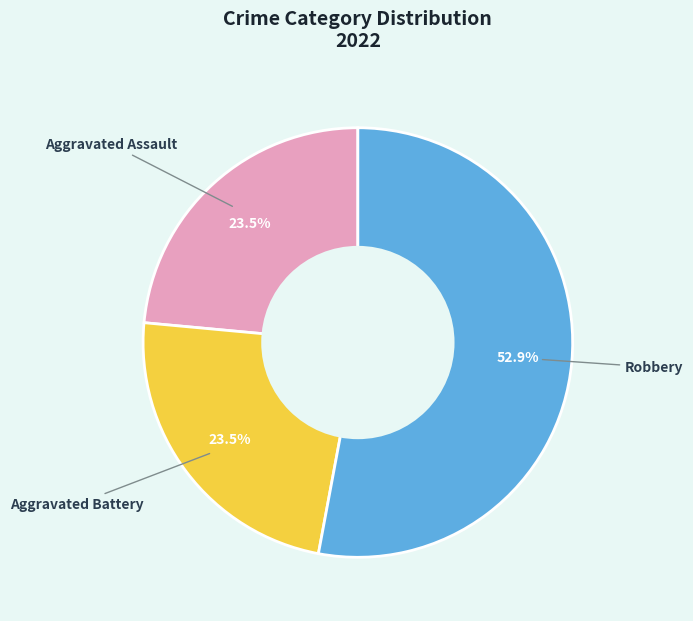

How many segments does this pie chart have?

3